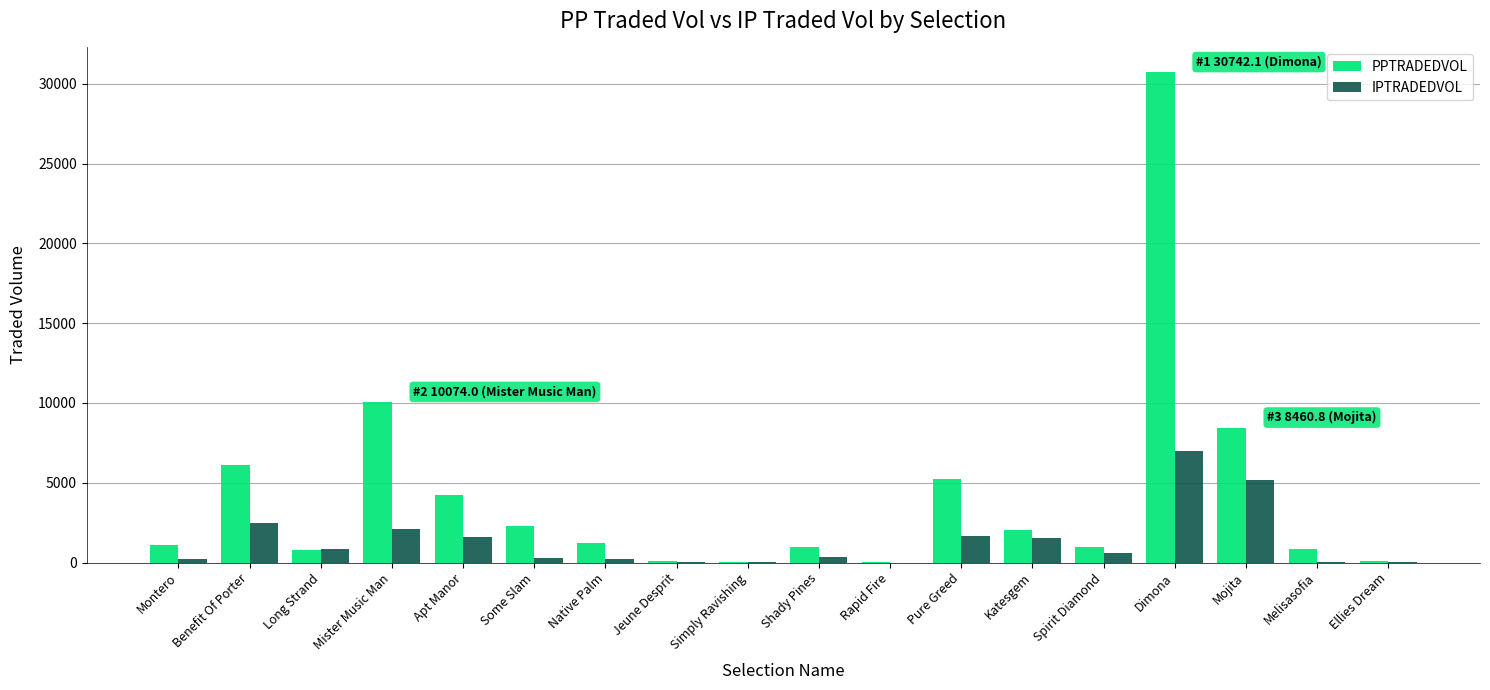

Is it true that PPTRADEDVOL equals 44.4 at Simply Ravishing?

True